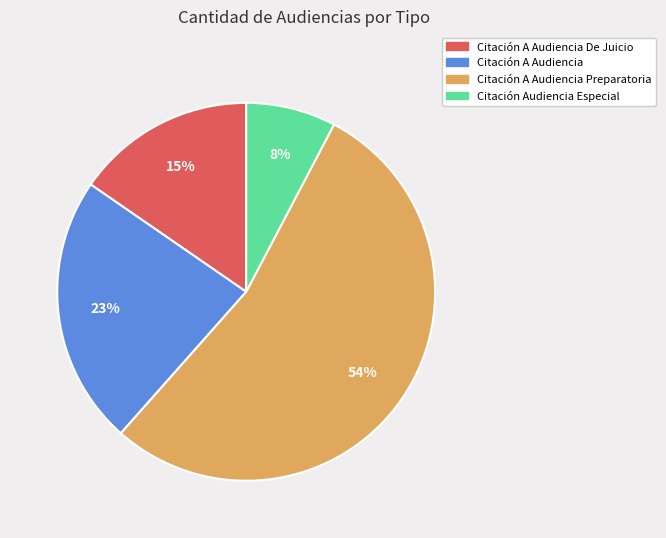

To the nearest percent, what is the average slice percentage?

25%